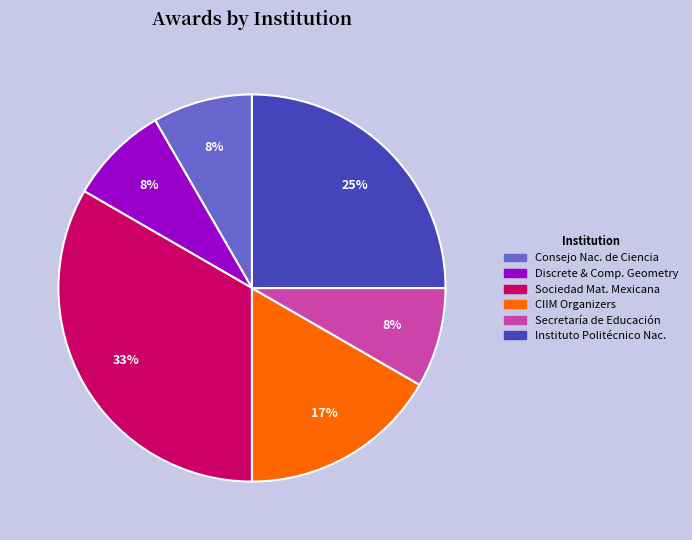

To the nearest percent, what is the difference between the largest and smallest slice percentages?

25%